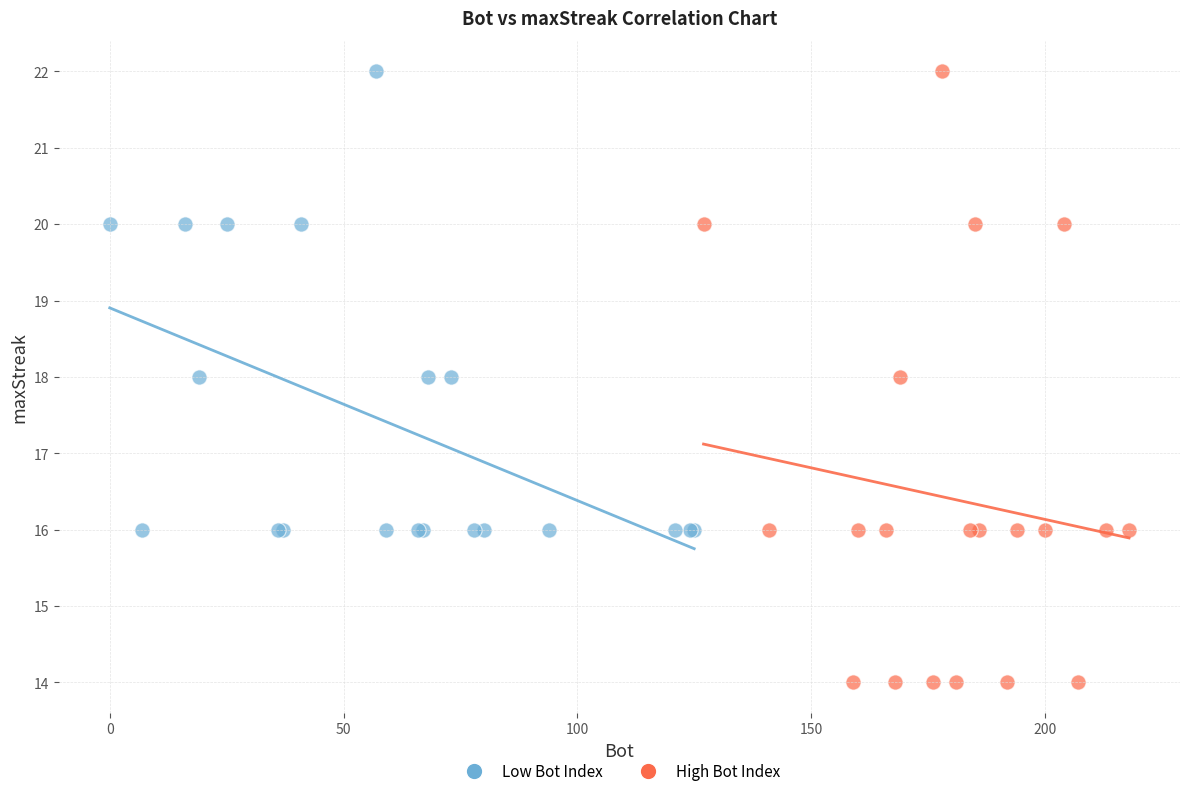

Which series has the widest spread of Y values?

High Bot Index